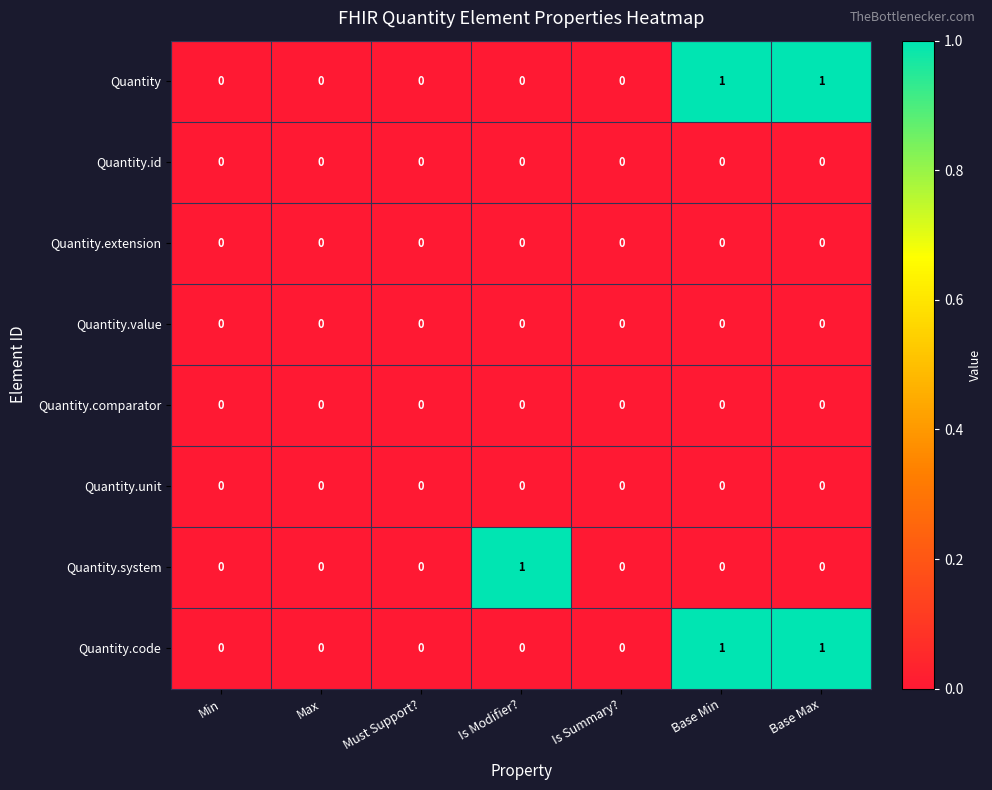

Is it true that Quantity.value equals 0 at Is Modifier??

True